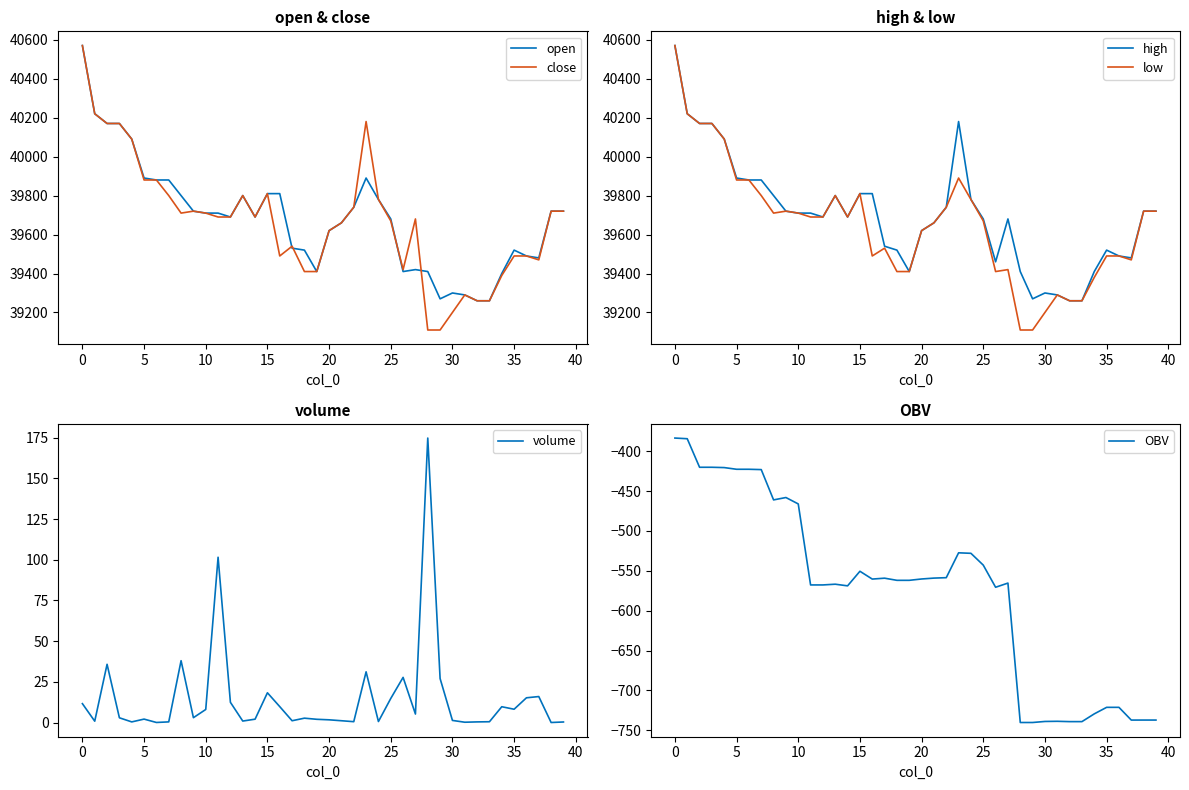

What is the lowest value of the open series?

39260